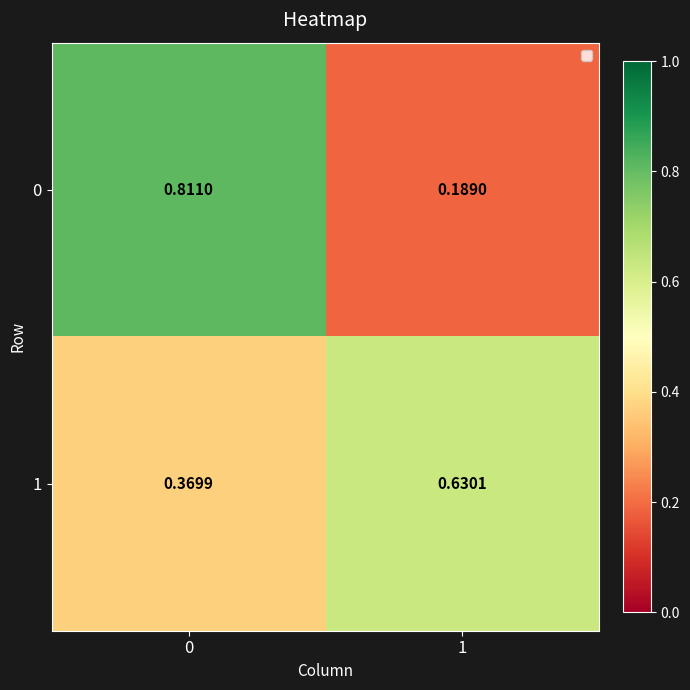

Is the value of 1 at 1 greater than the value of 0 at 0?

No